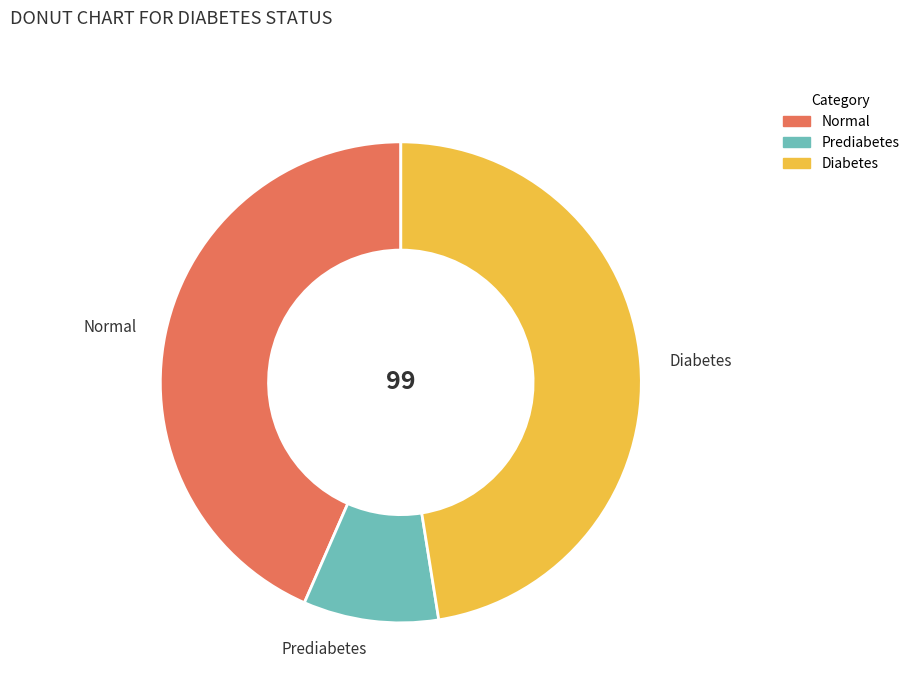

Rank the categories by value from lowest to highest.

Prediabetes, Normal, Diabetes